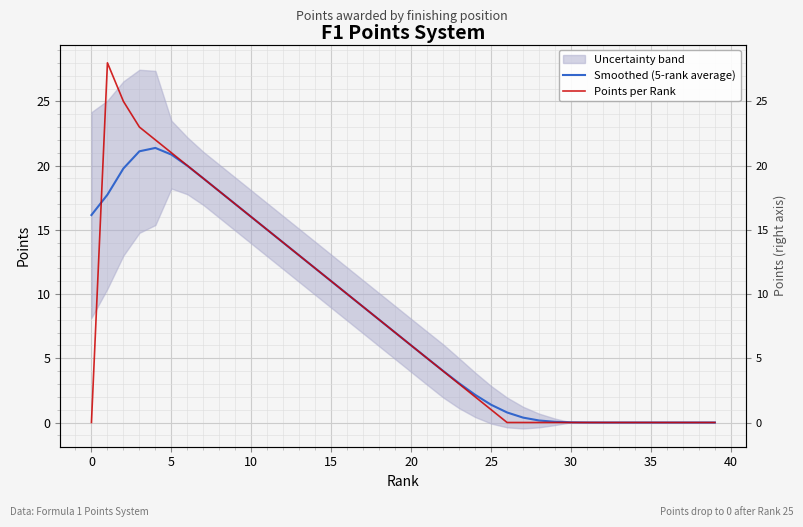

What is the average value of the Smoothed (5-rank average) series?

8.2